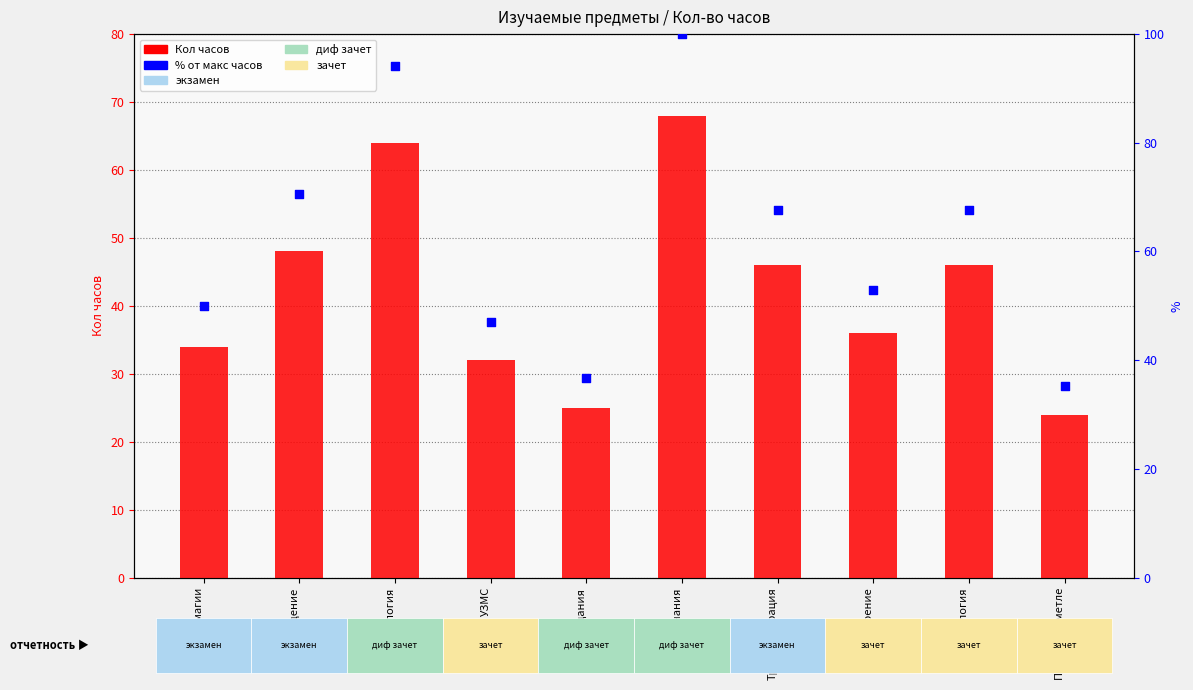

Which series contains the highest Y value?

% от макс часов